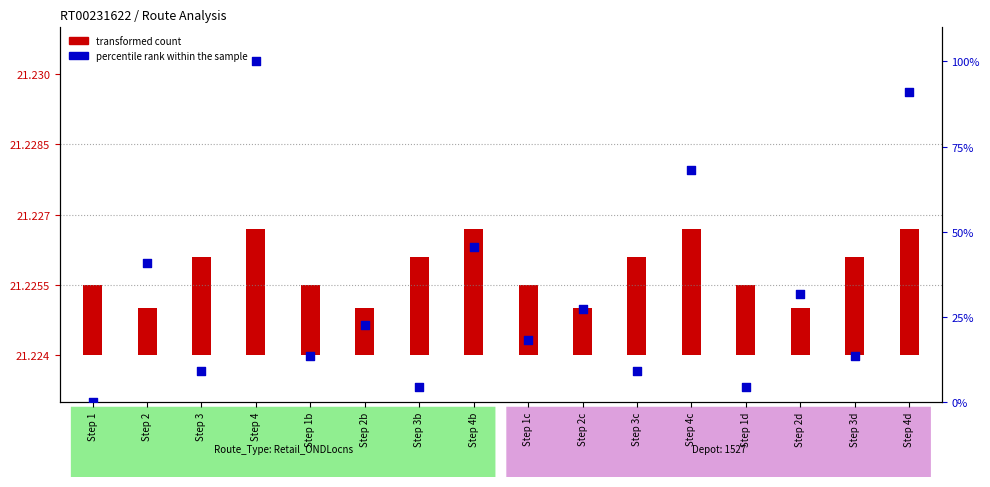

Which series has the largest Y range (max minus min)?

percentile rank within the sample